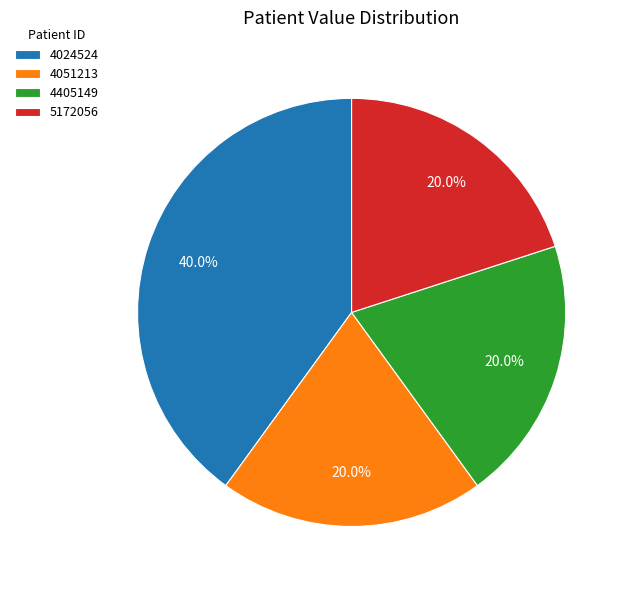

What percentage is the 4405149 slice, to the nearest percent?

20%